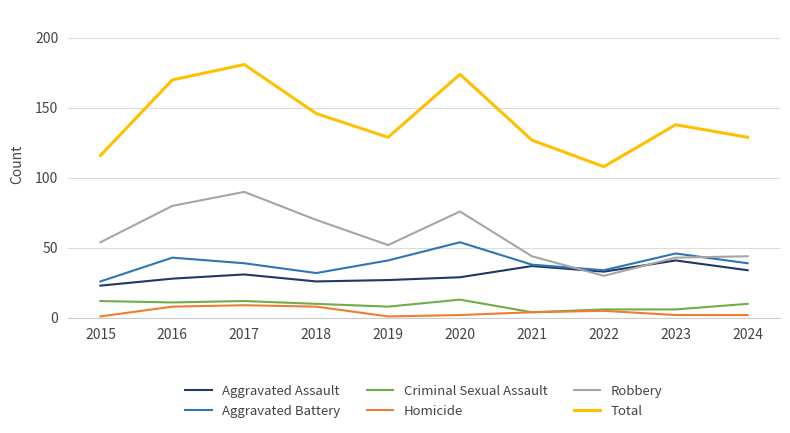

What is the sum of all Robbery values?

583